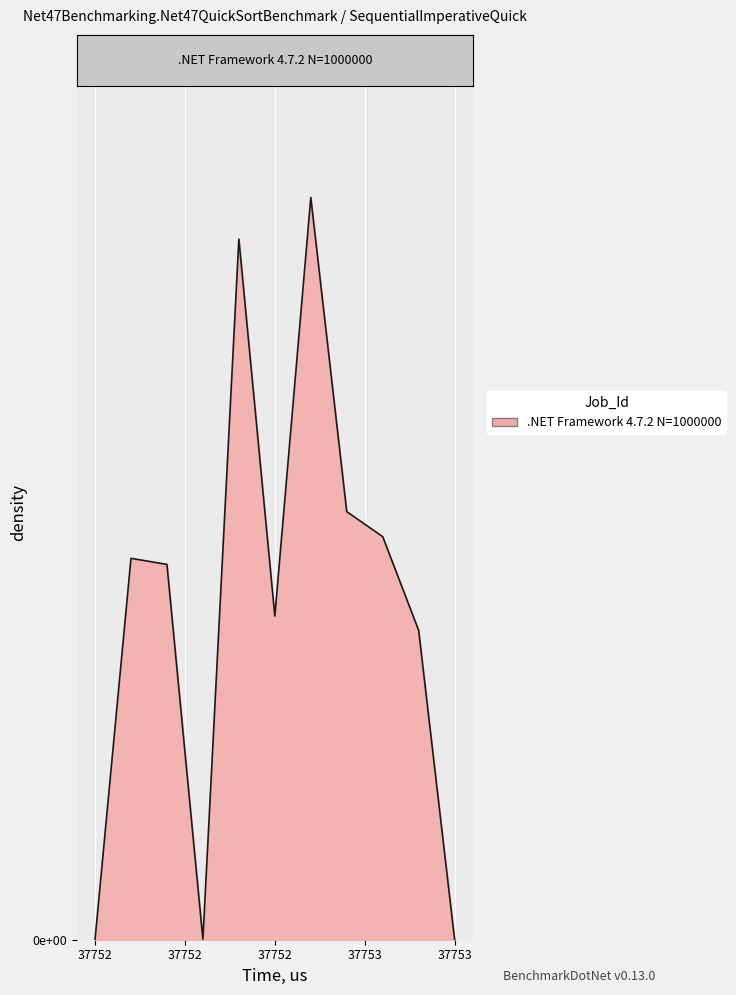

Where is the first local maximum?

37751.875